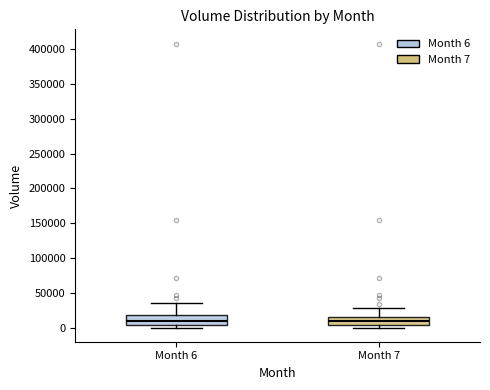

Where is the upper edge of the box for Month 7 on the y-axis? The values are not printed on the chart, so give them approximately, as read against the axis.

15000